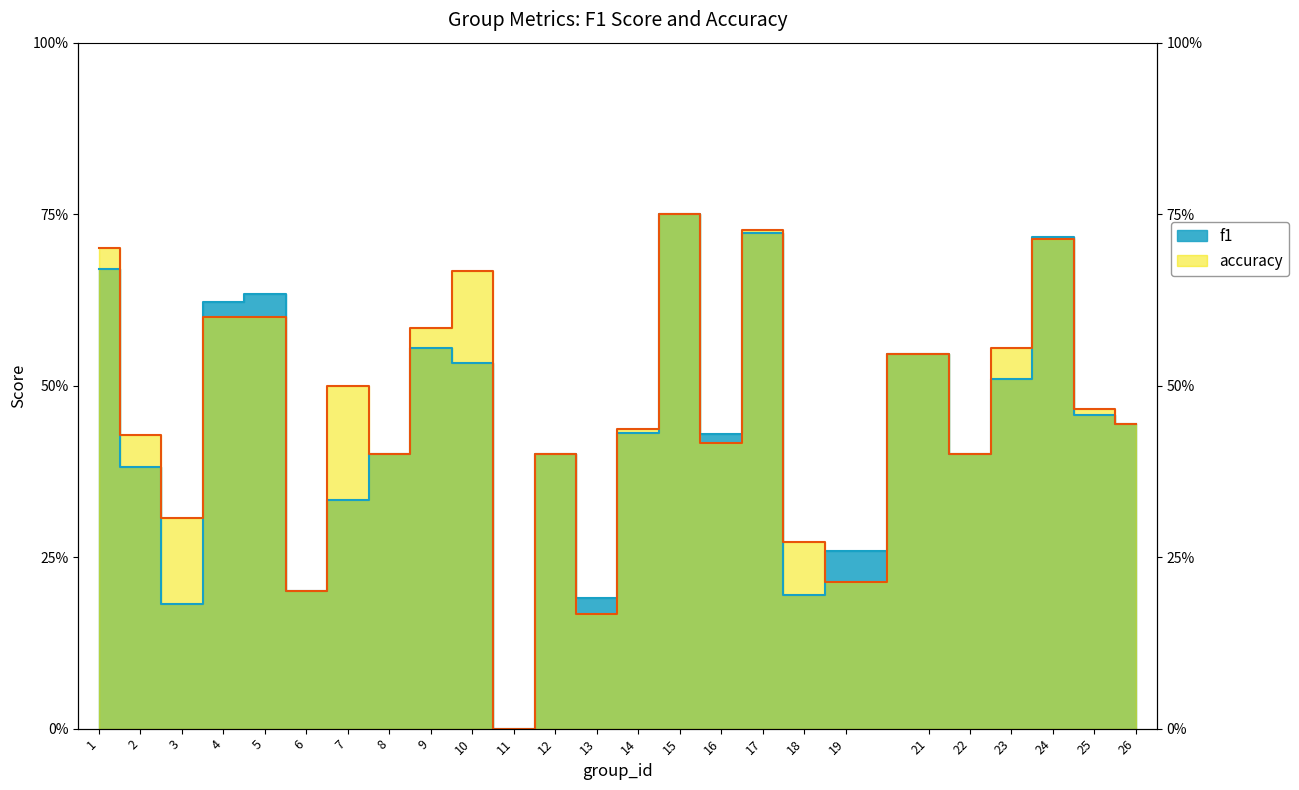

How many values in accuracy are above zero?

24